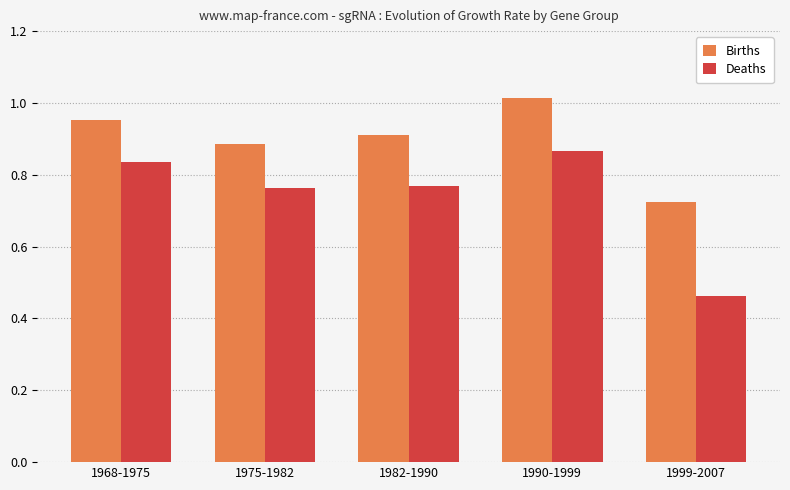

What is the difference between the Deaths values at 1975-1982 and 1990-1999?

0.1